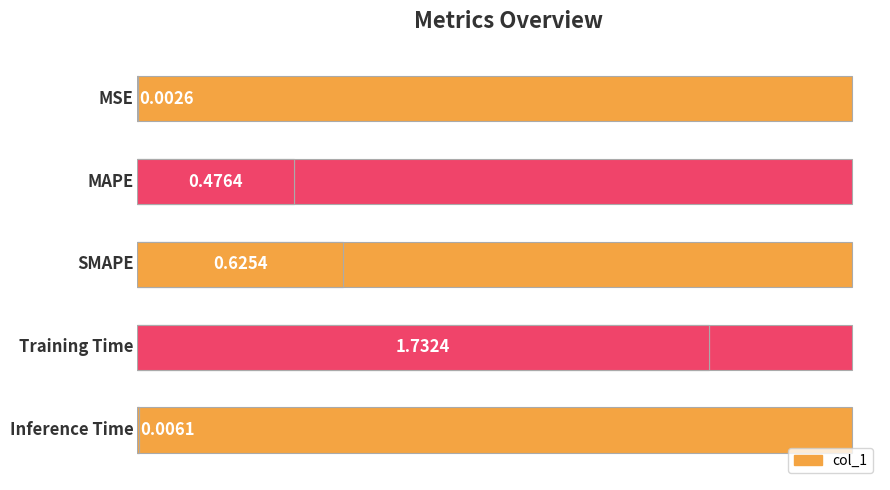

Is it true that the value at 4 is 0.0?

True